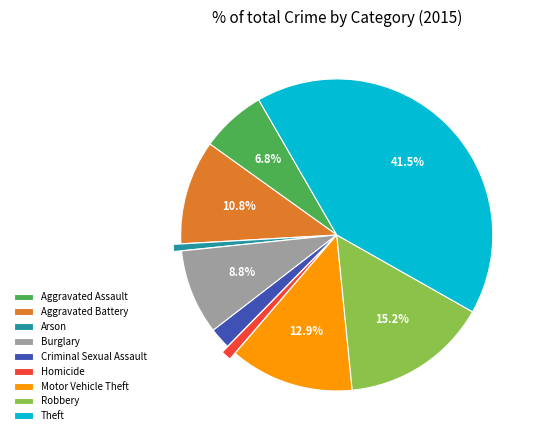

To the nearest percent, what percentage of the pie is Aggravated Battery?

11%